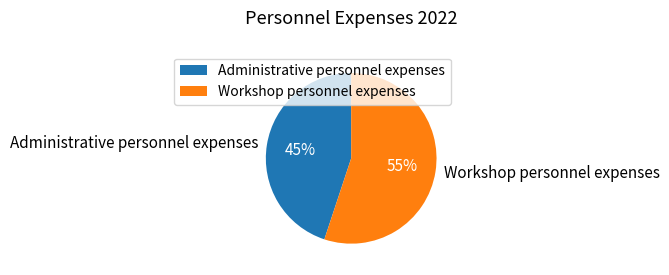

Is there any slice that represents more than half of the pie?

Yes